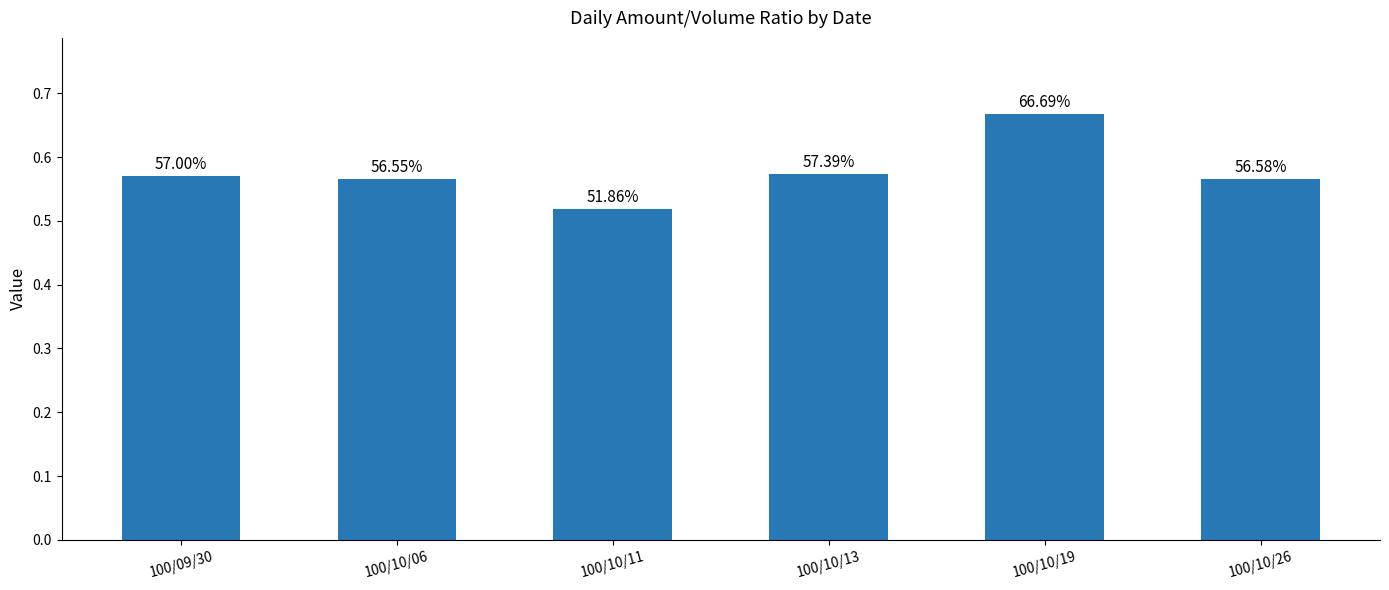

What is the difference between the second highest and minimum values?

0.1